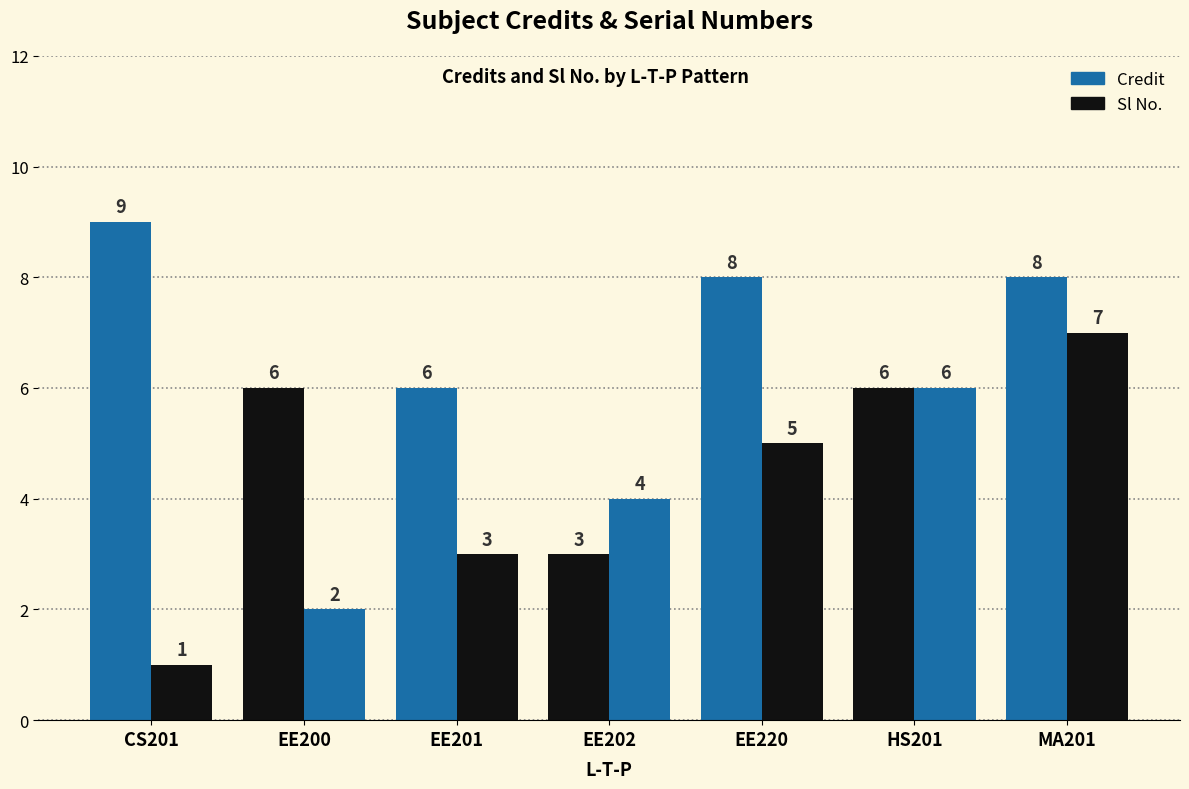

What is the average value of the Sl No. series?

4